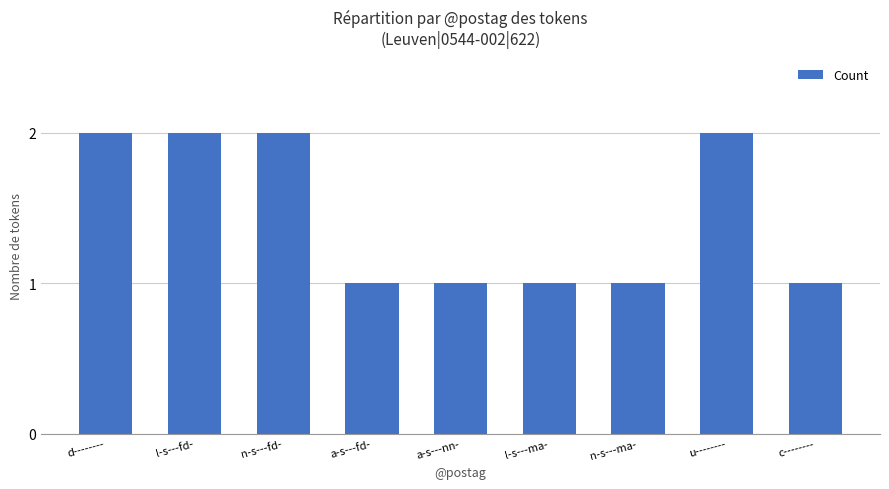

What is the ratio of the value at l-s---ma- to the value at n-s---ma-?

1.0